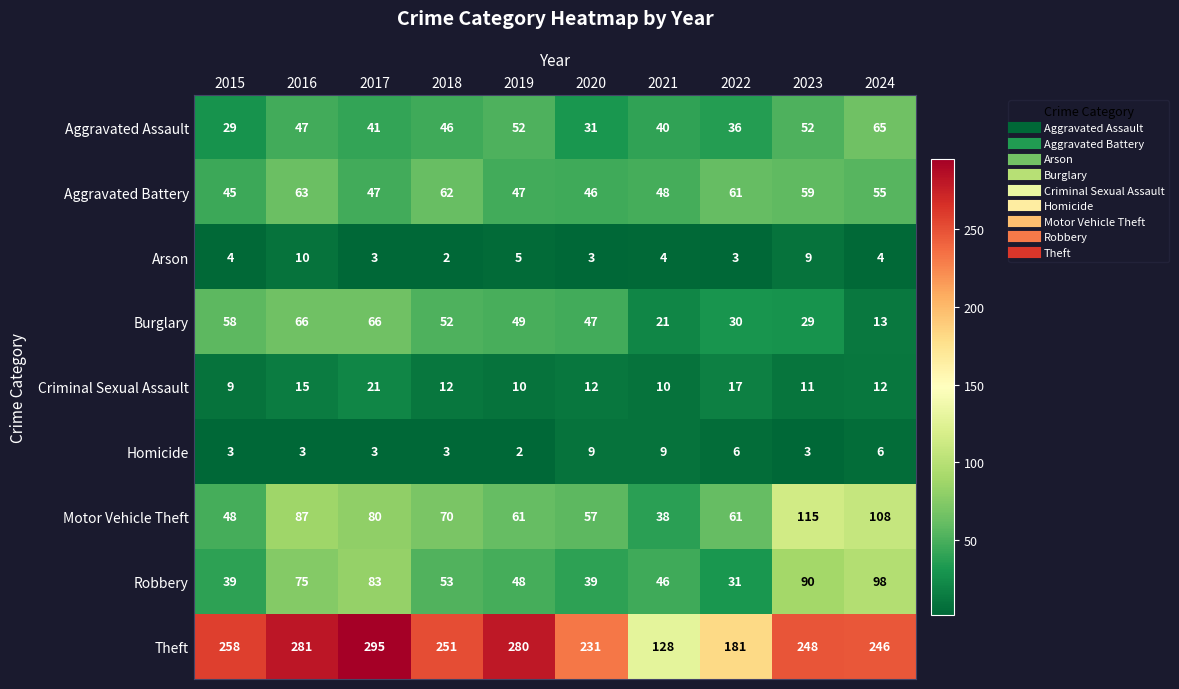

Which category has the highest value in the Criminal Sexual Assault series?

2017